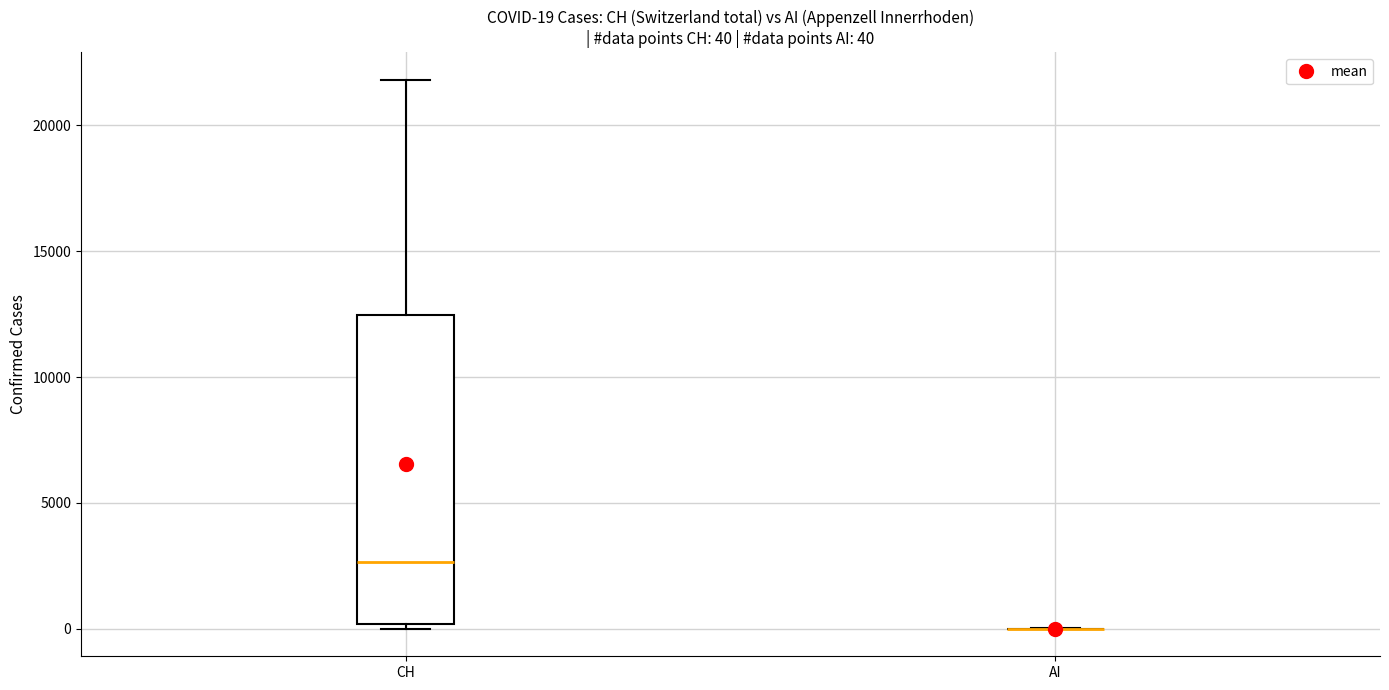

Which box is the tallest, from its lower edge to its upper edge?

CH